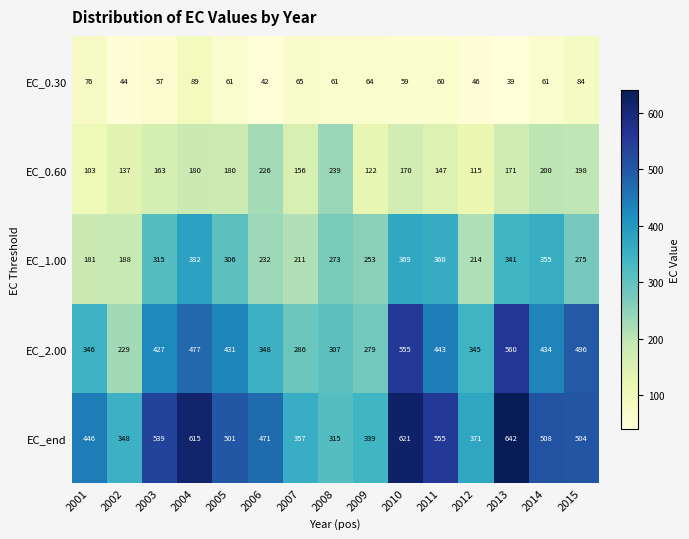

What is the difference between the EC_end values at 2013 and 2006?

171